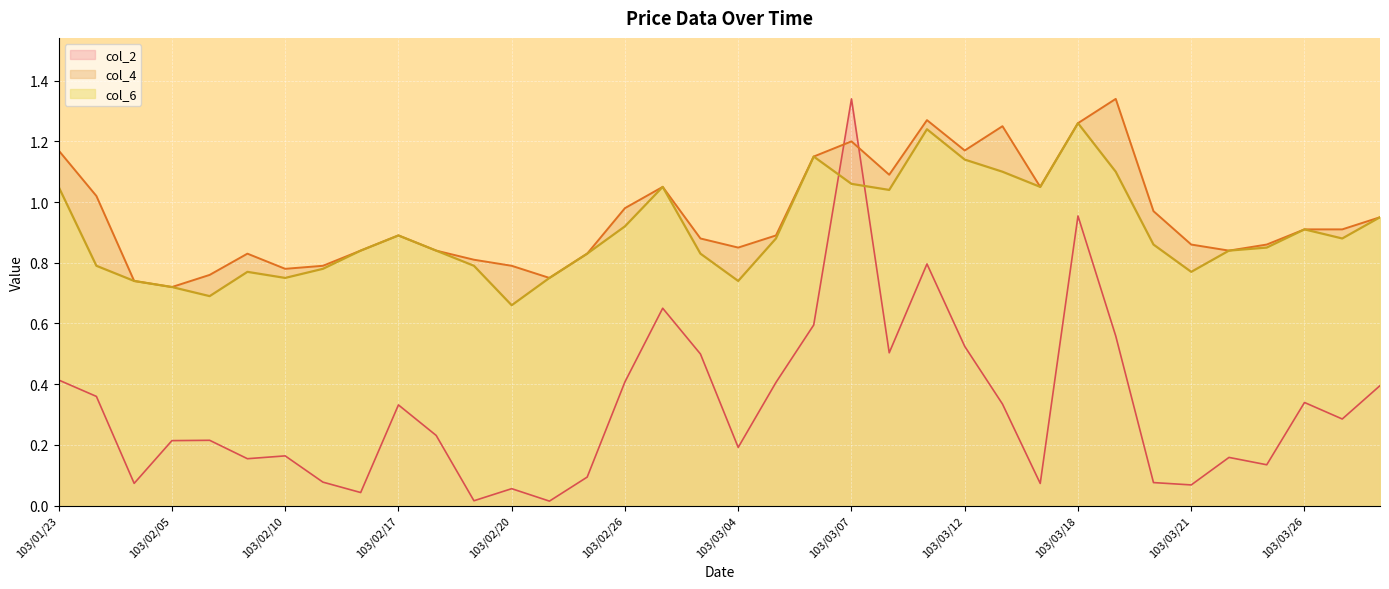

At which category does col_2 reach its first local peak?

103/02/06